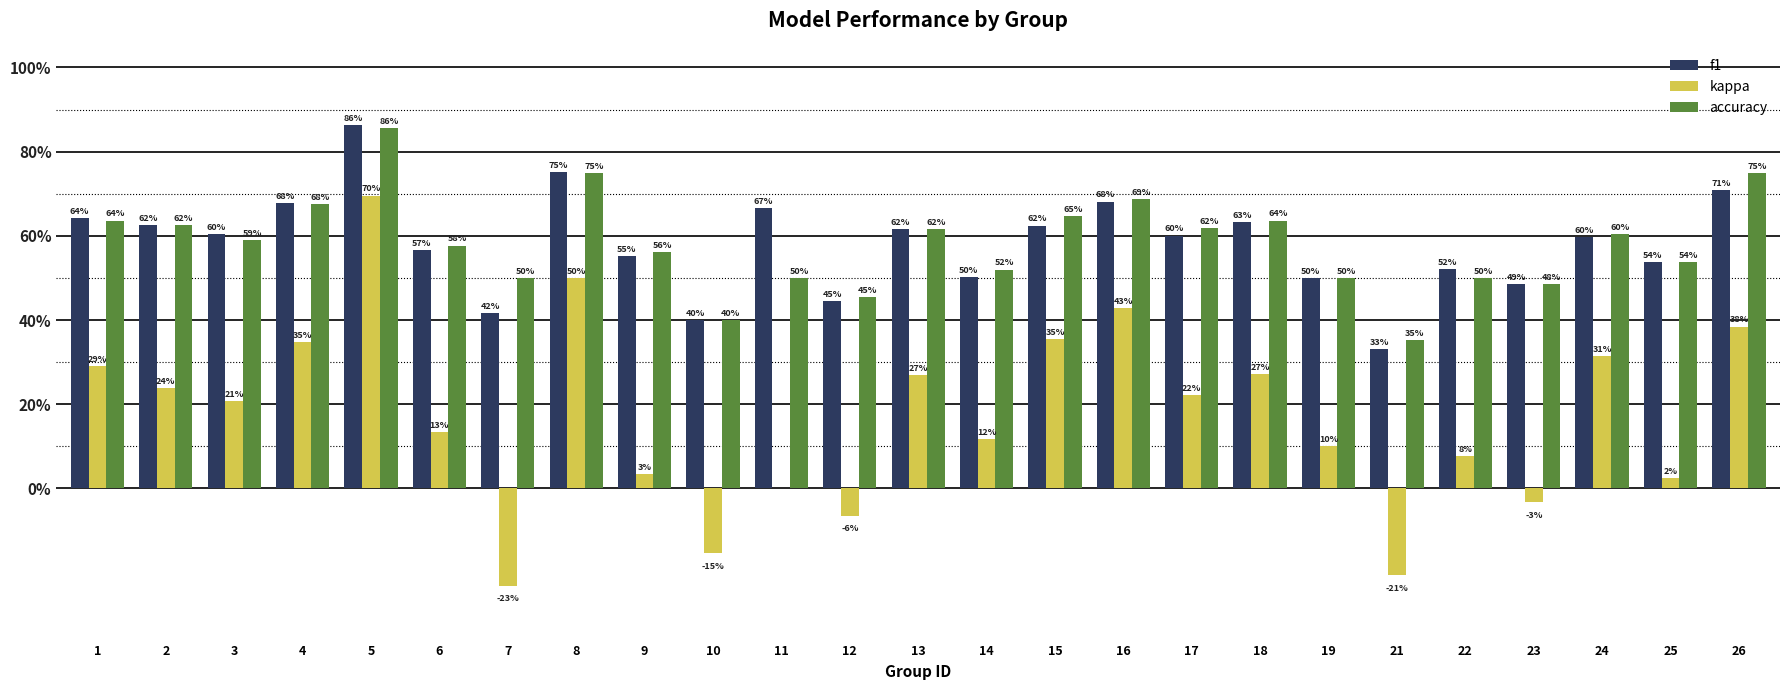

Are the bars grouped side by side (vs. stacked)?

Yes